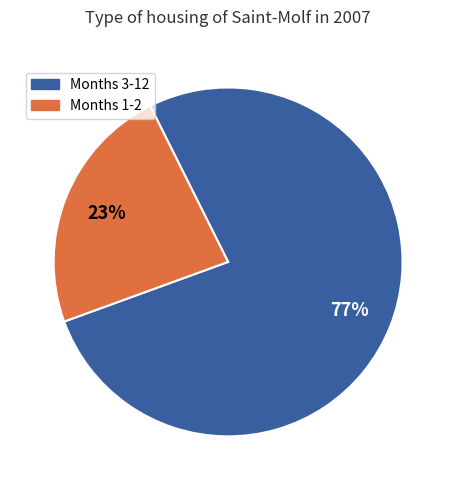

To the nearest percent, what is the difference between the largest and smallest slice percentages?

54%